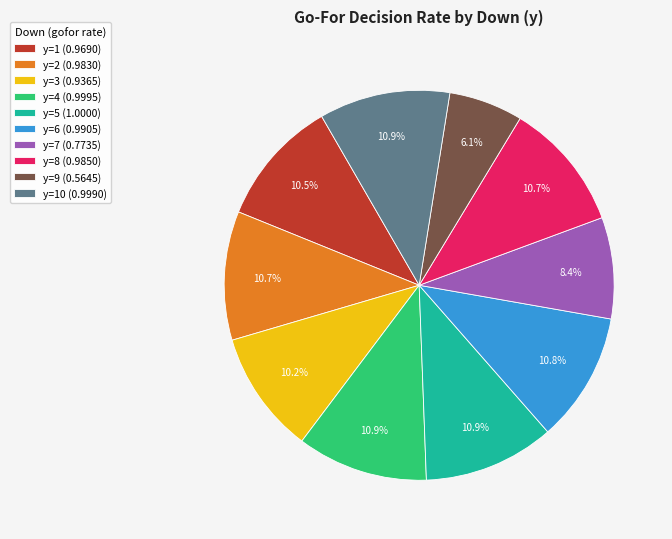

Does any single category account for the majority?

No